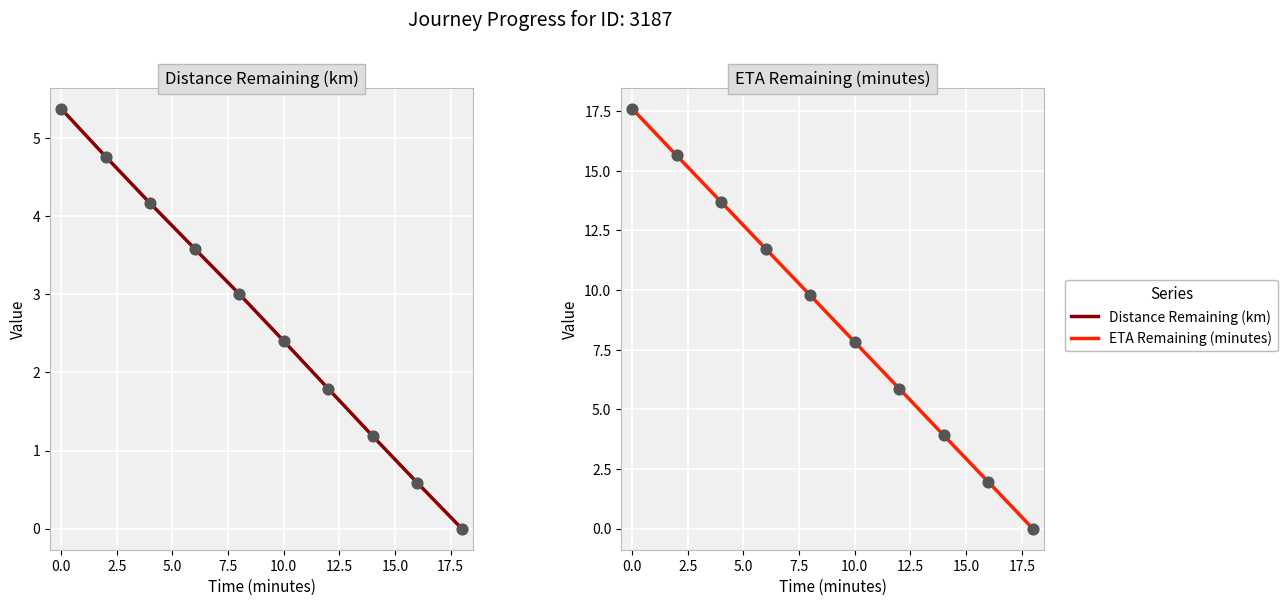

Which series has the largest Y range (max minus min)?

ETA Remaining (minutes)